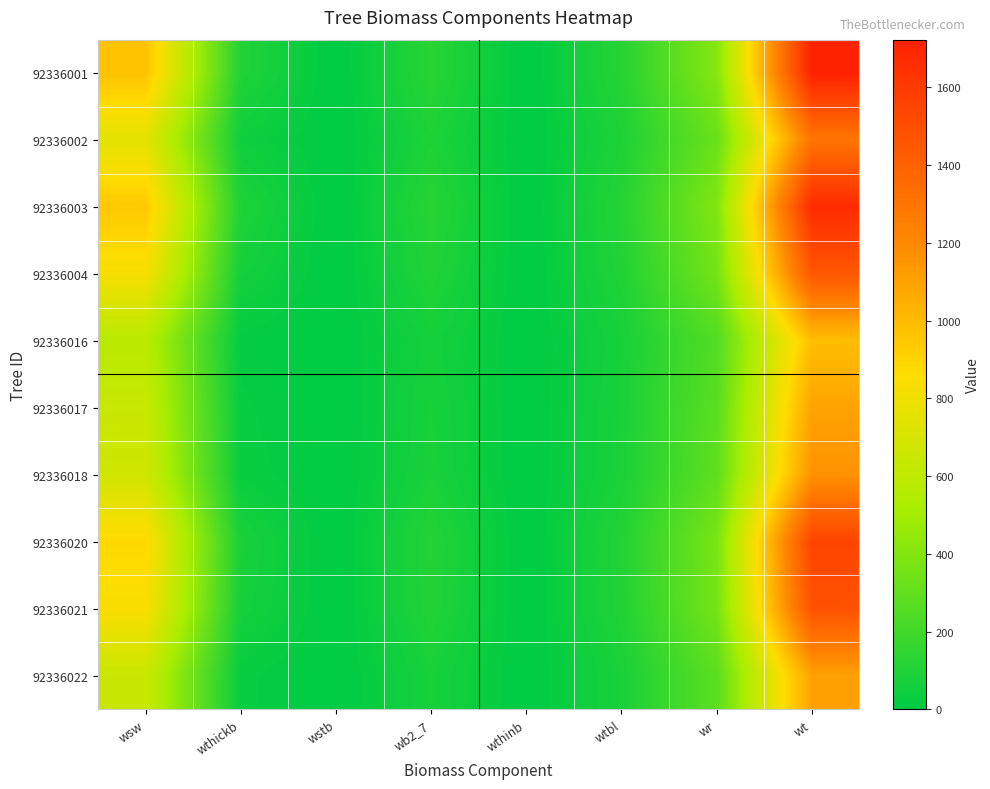

At which category does the chart reach its peak across all series?

wt